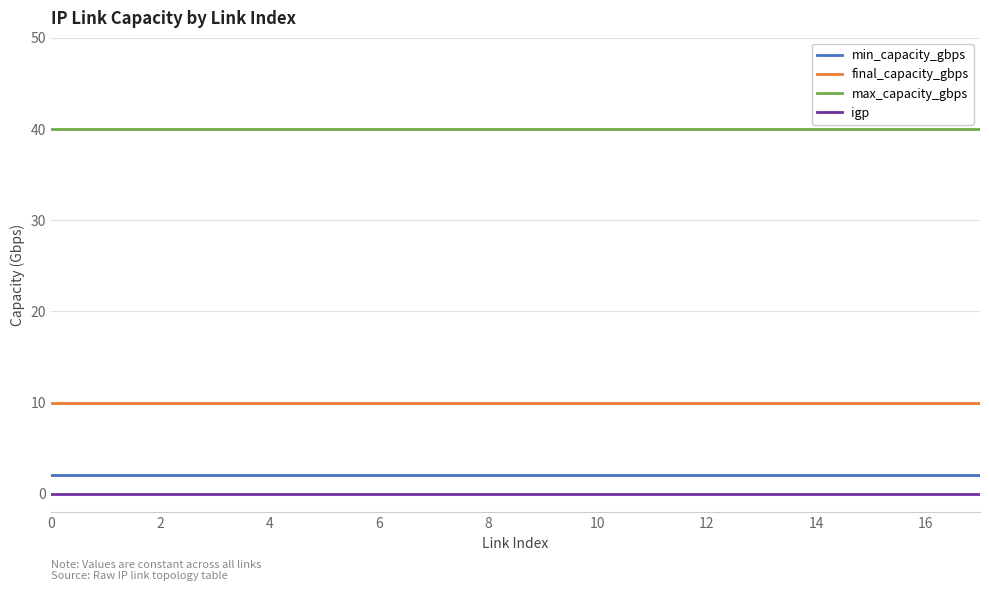

How many lines are shown in the chart?

4